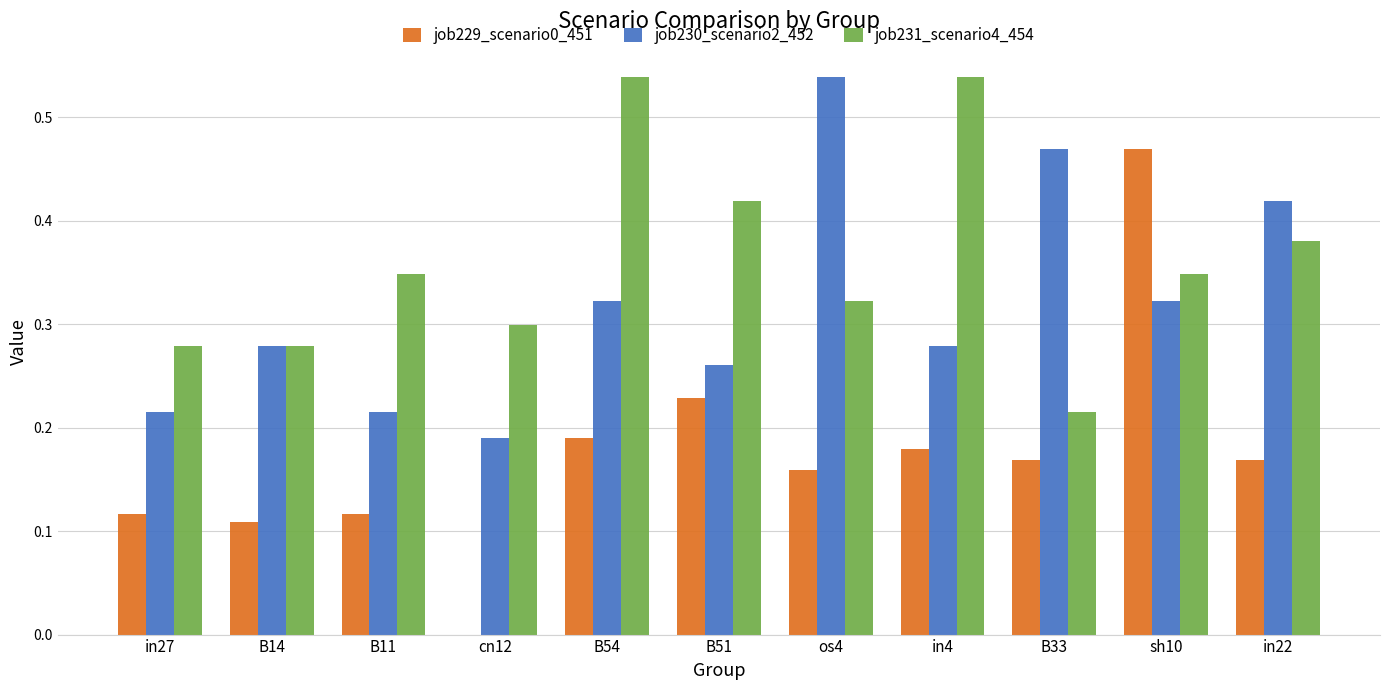

The job230_scenario2_452 series shows 0.8 at B33. True or false?

False